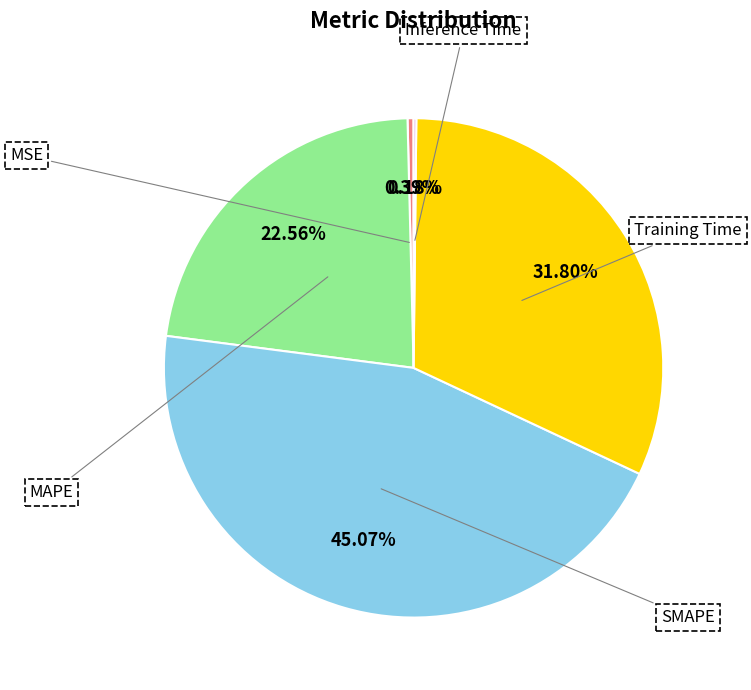

Does any single category account for the majority?

No